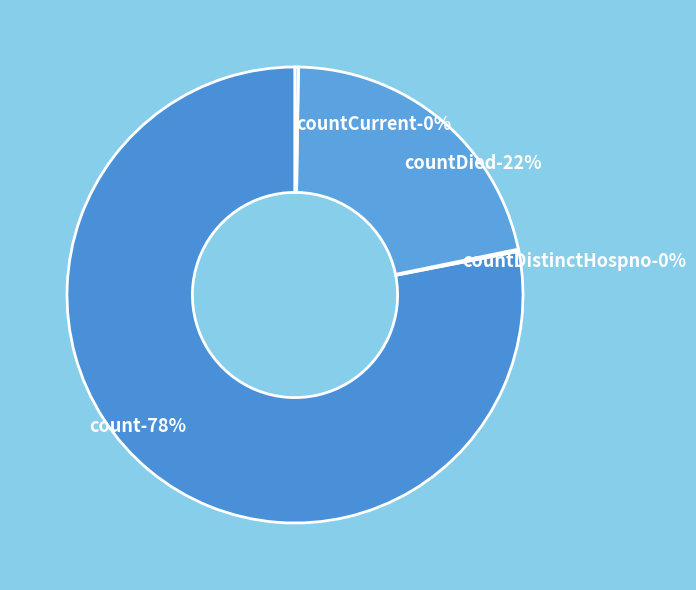

Does countCurrent represent more than half of the total?

No